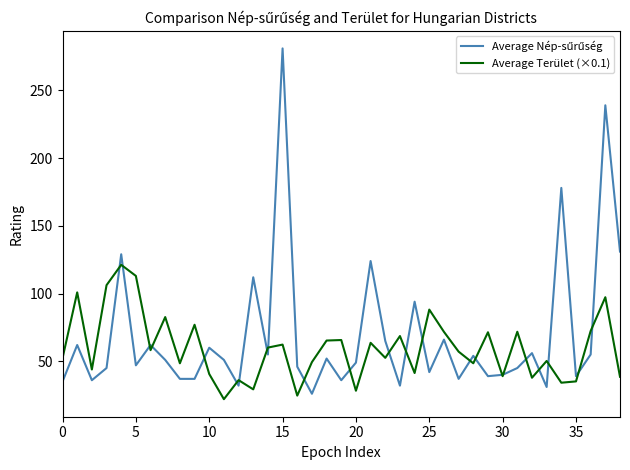

What is the lowest value of the Average Terület (×0.1) series?

22.0